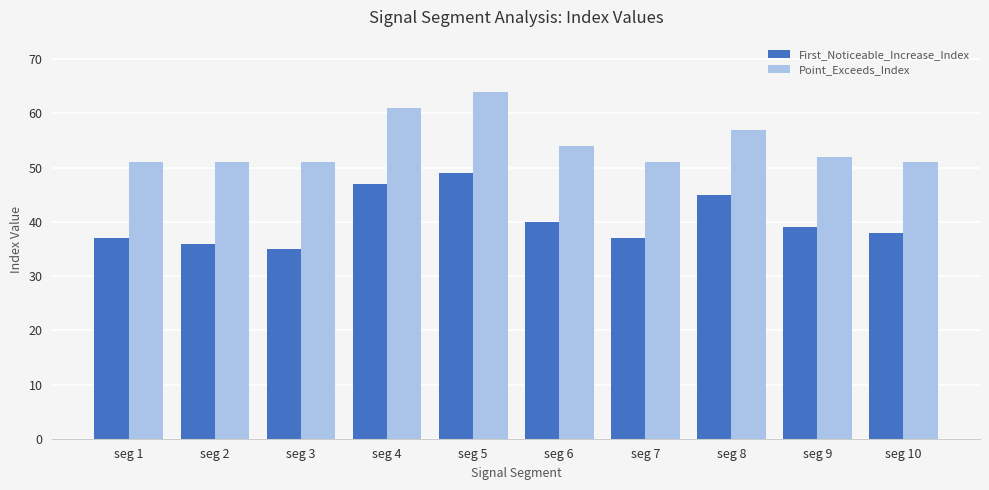

Reading left to right, list all the values displayed in this chart.

First_Noticeable_Increase_Index: 37	36	35	47	49	40	37	45	39	38
Point_Exceeds_Index: 51	51	51	61	64	54	51	57	52	51